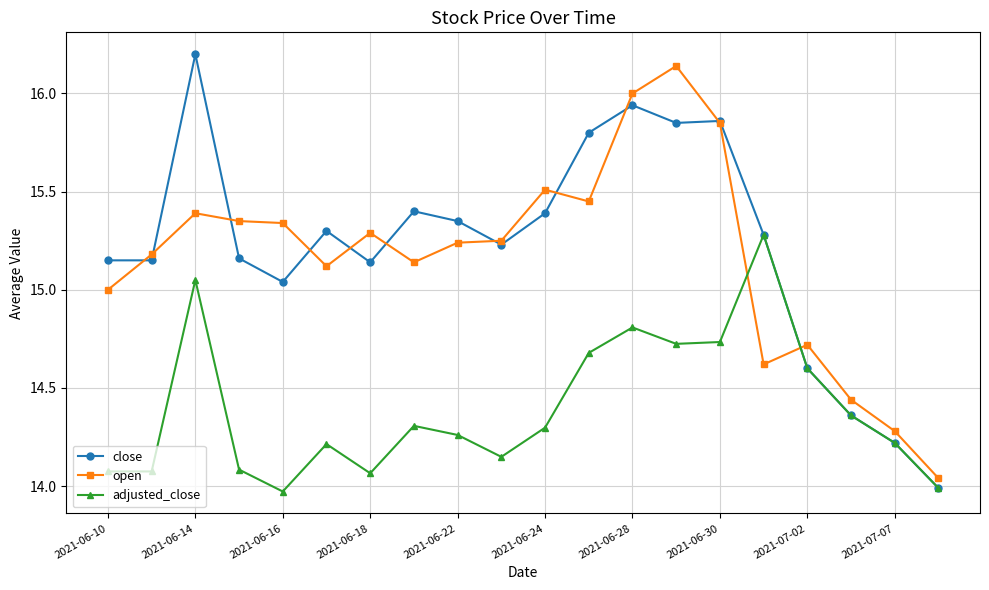

Which series has the widest spread of values?

close